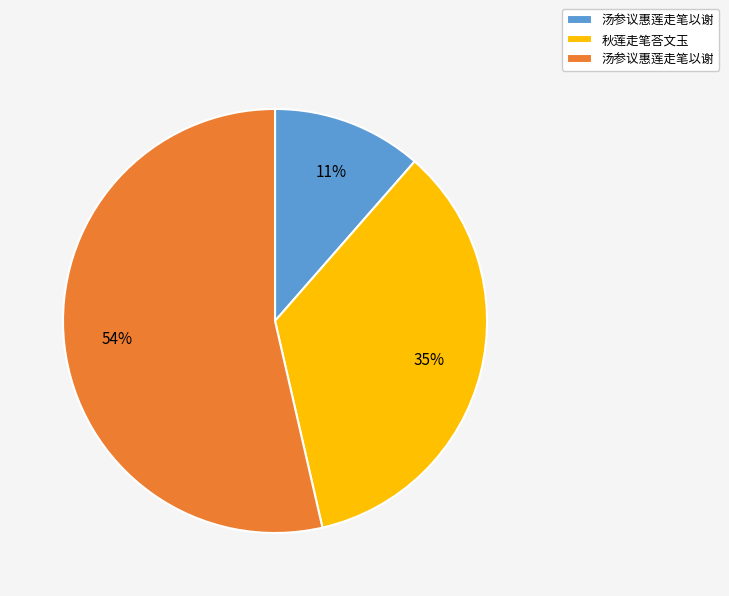

Is there a majority slice in this chart?

Yes